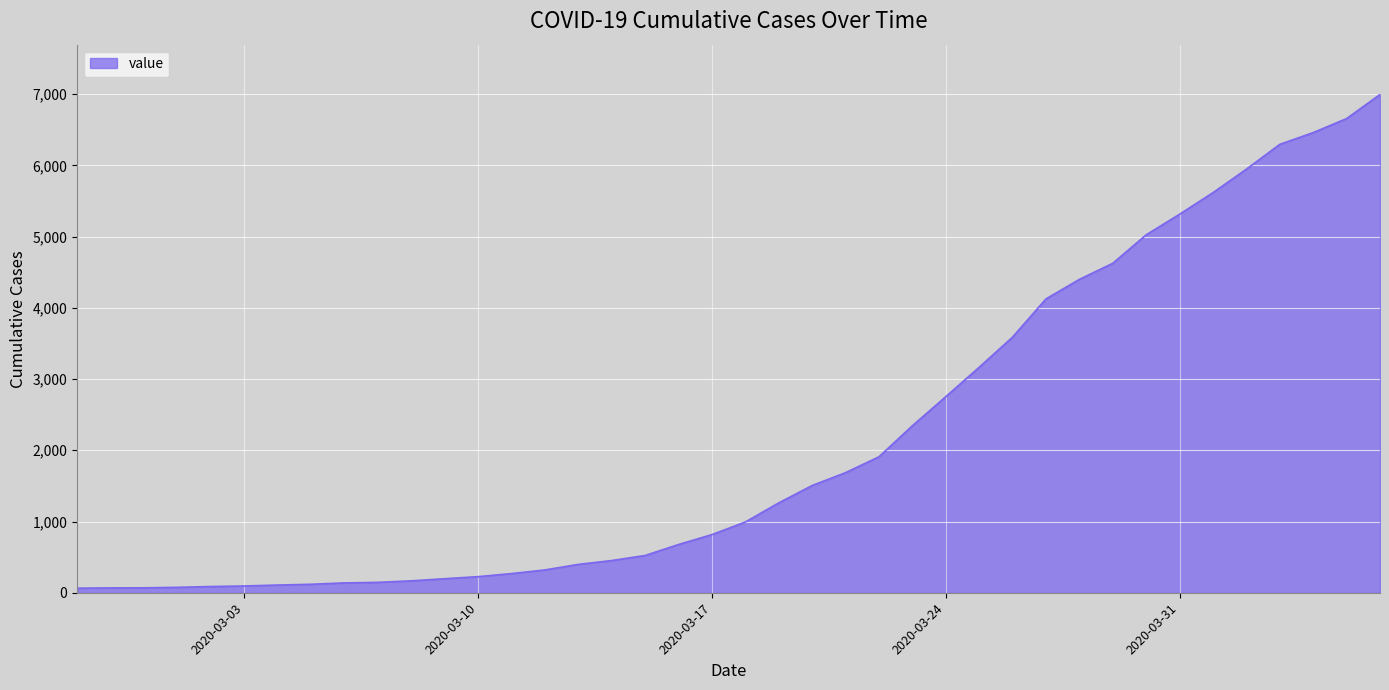

What is the maximum value shown in the chart?

6995